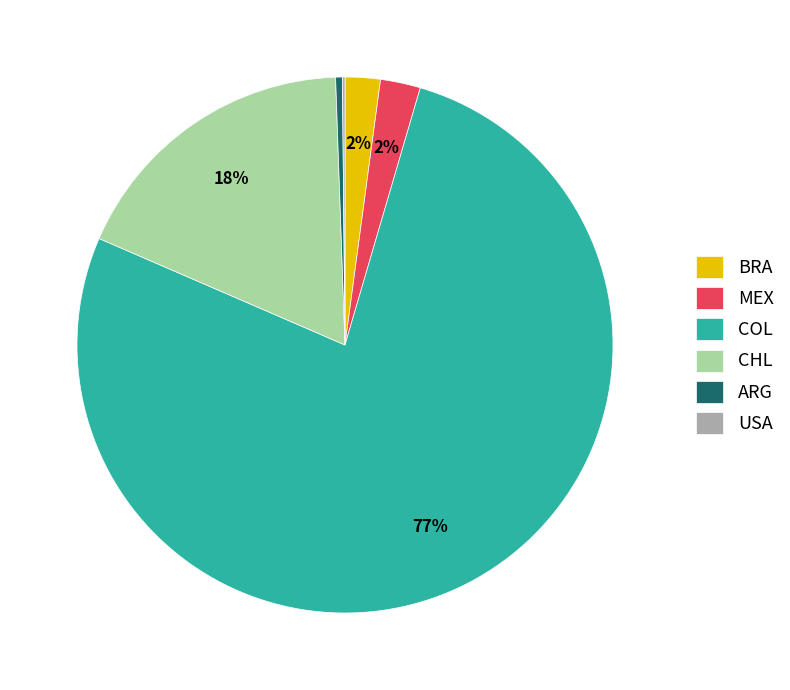

Is it true that MEX is 2% of the pie?

True